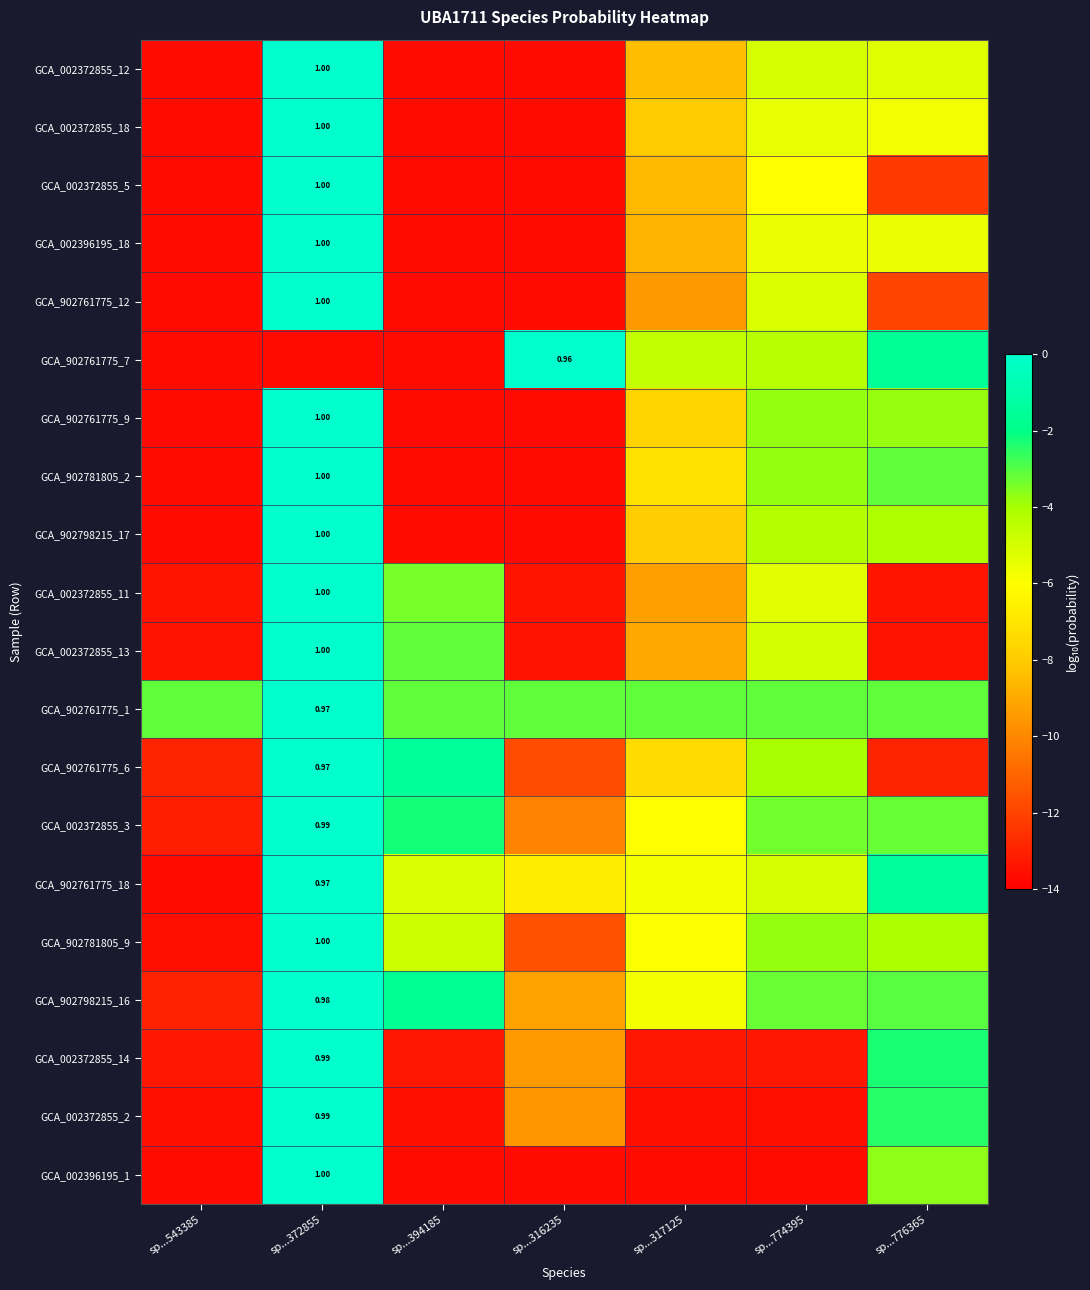

Rank the series by their maximum value, from highest to lowest.

GCA_002372855_5, GCA_002372855_18, GCA_002396195_18, GCA_902761775_12, GCA_002372855_12, GCA_902798215_17, GCA_902781805_9, GCA_902761775_9, GCA_002372855_11, GCA_002372855_13, GCA_902781805_2, GCA_002396195_1, GCA_002372855_2, GCA_002372855_3, GCA_002372855_14, GCA_902798215_16, GCA_902761775_1, GCA_902761775_6, GCA_902761775_18, GCA_902761775_7